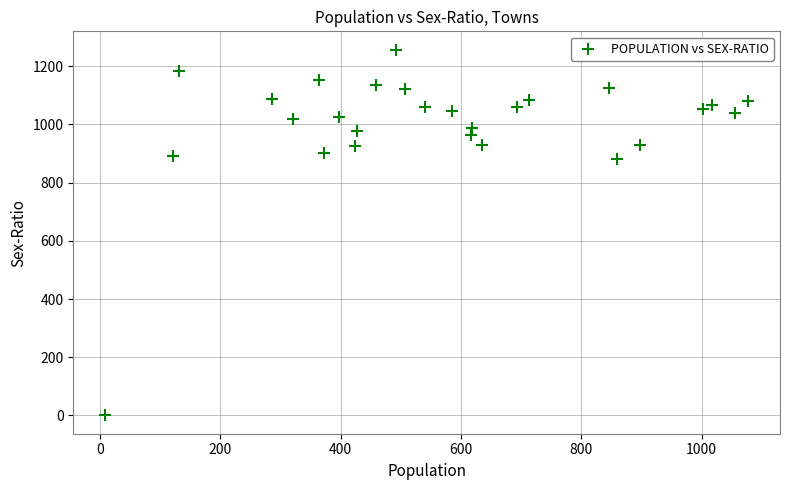

What is the range of X values (max minus min)?

1068